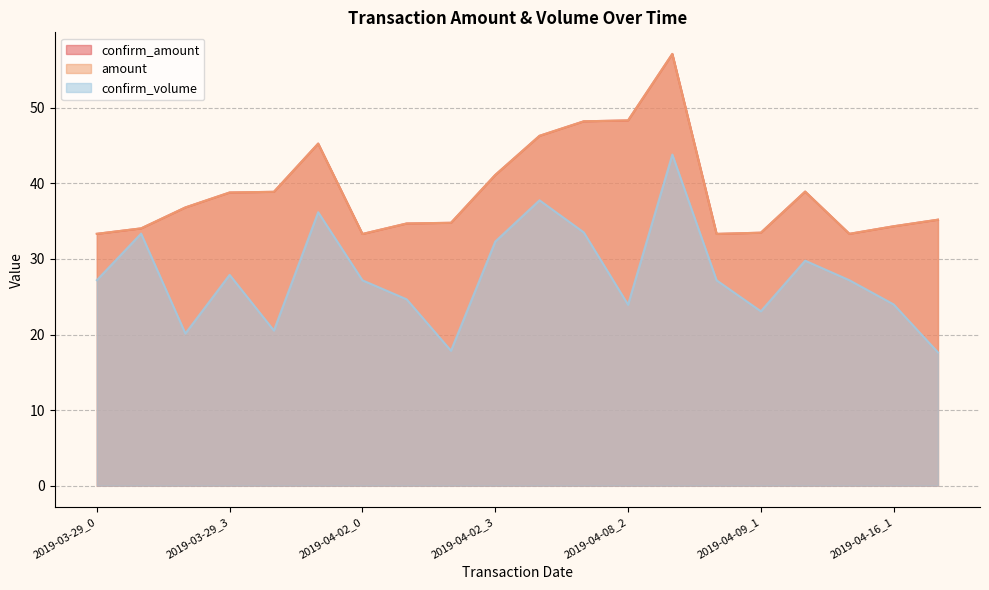

True or false: amount and confirm_amount intersect in this chart.

False